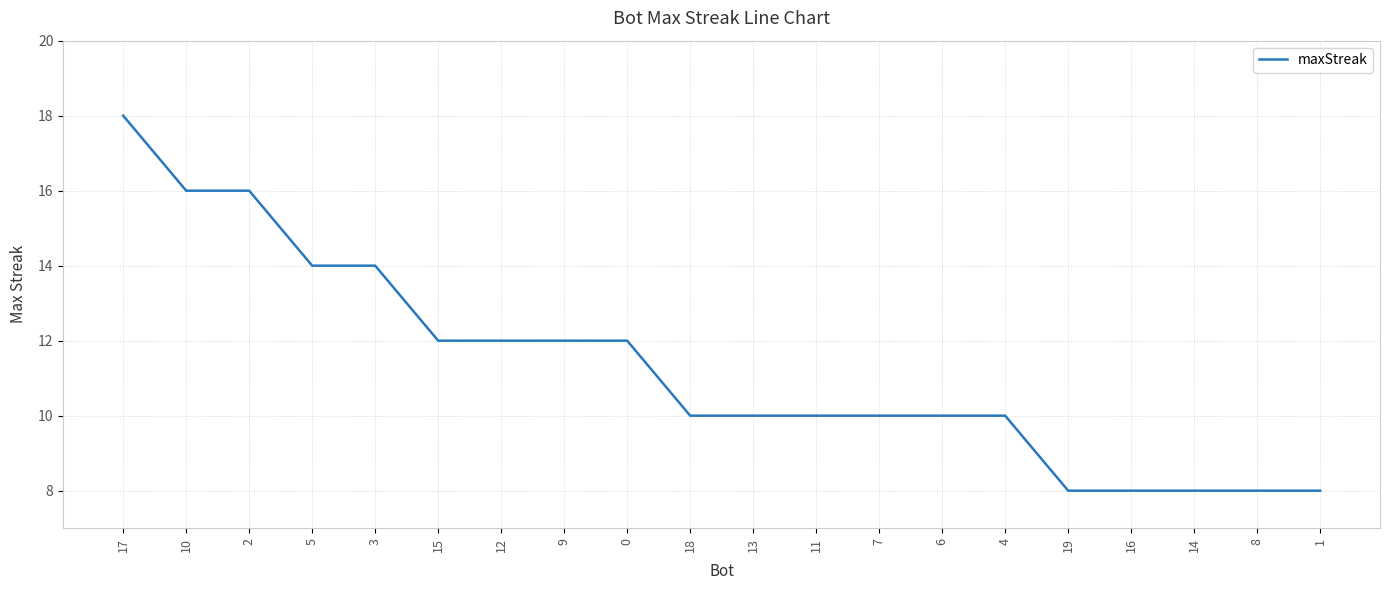

What is the ratio of the value at 19 to the value at 11?

0.8